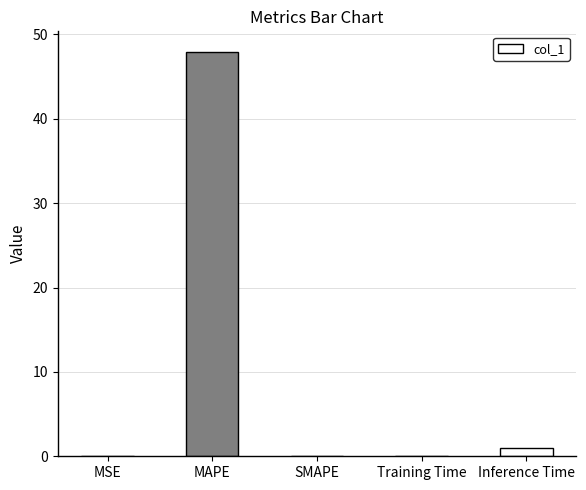

What is the approximate value at Inference Time?

1.0